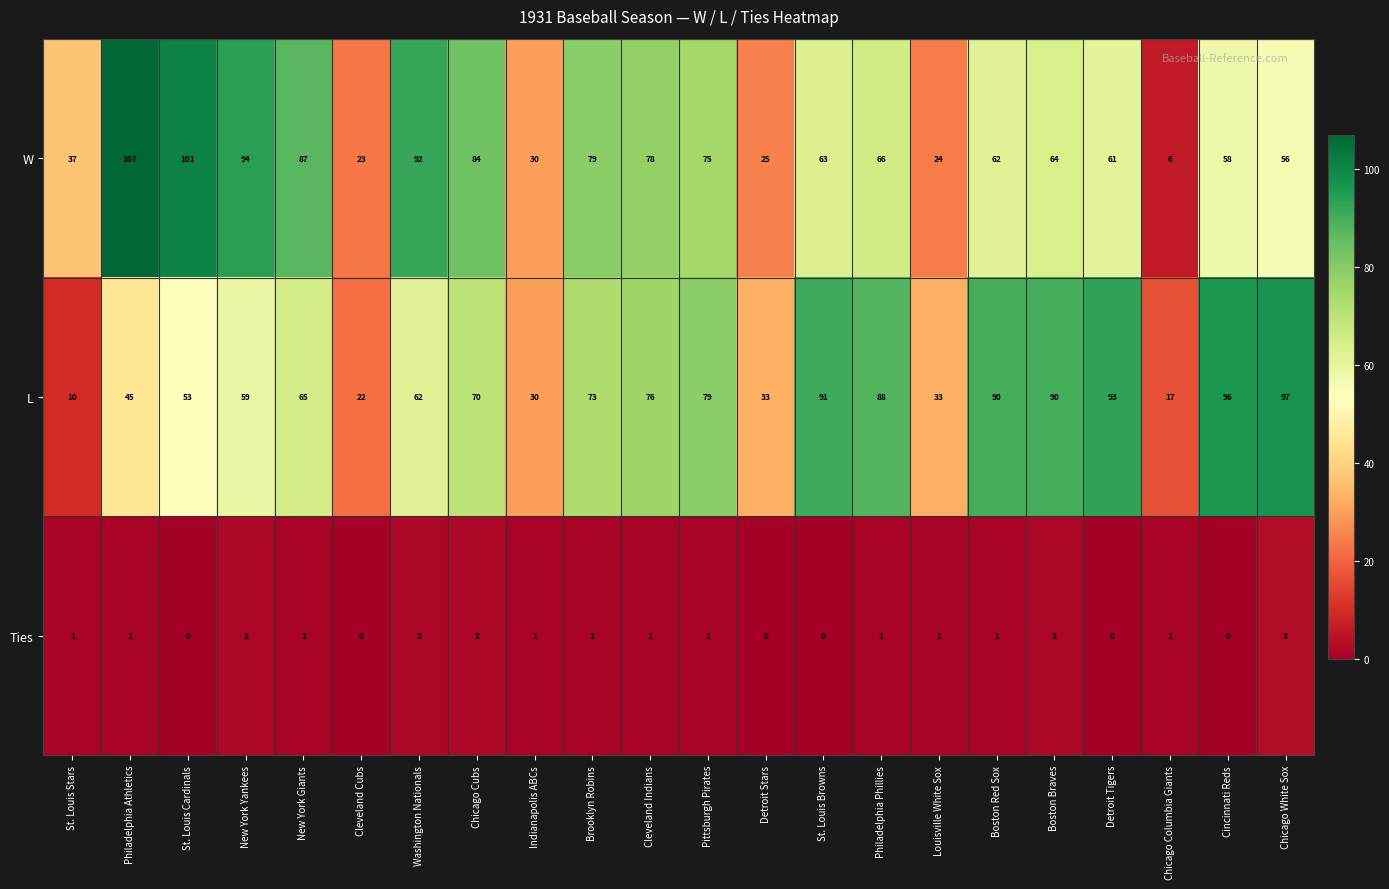

Read the W value at Philadelphia Athletics, to the nearest 50.

100